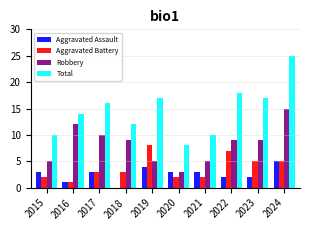

What is the approximate value of Total at 2022?

18